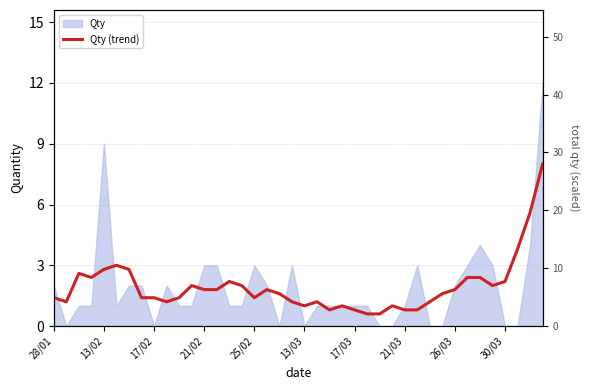

What is the difference between the maximum and minimum values?

7.4